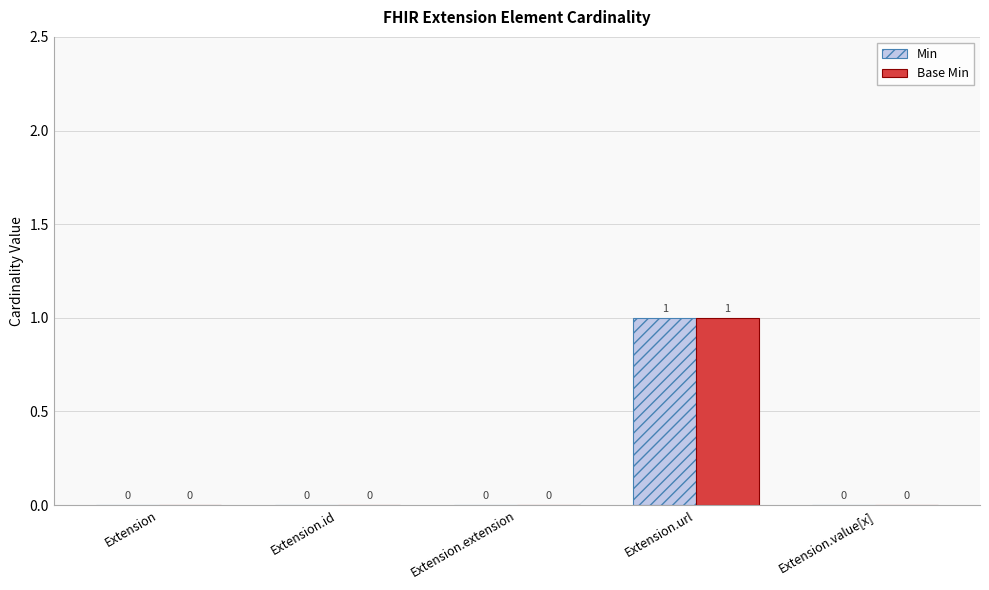

Is the value of Base Min at Extension.id greater than the value of Min at Extension.url?

No